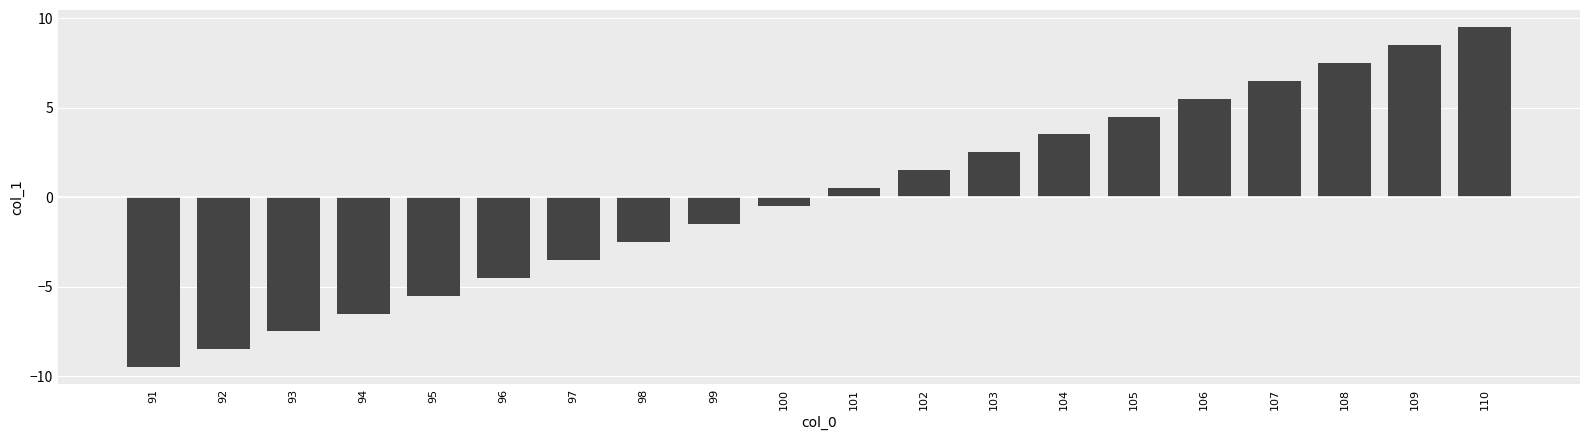

Rank the categories by value from lowest to highest.

91, 92, 93, 94, 95, 96, 97, 98, 99, 100, 101, 102, 103, 104, 105, 106, 107, 108, 109, 110